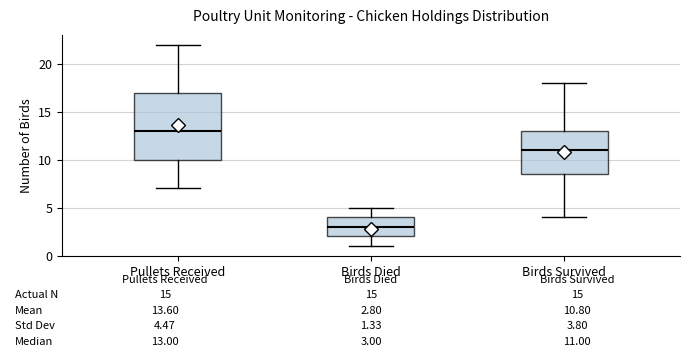

Which box has the lowest median line?

Birds Died